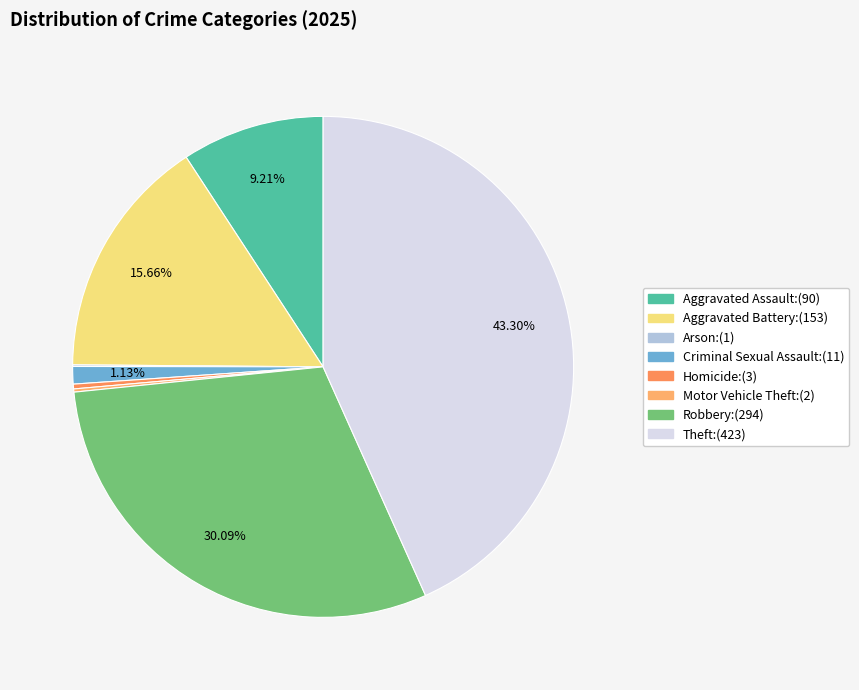

What is the change in value from Aggravated Assault to Robbery?

+204